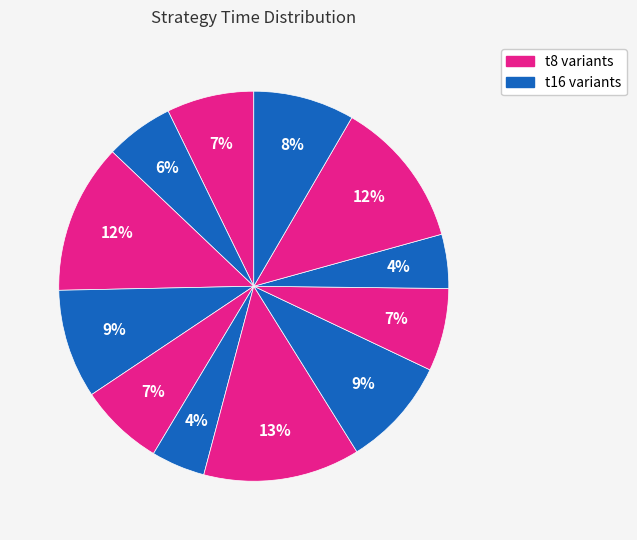

How many slices are in this pie chart?

12